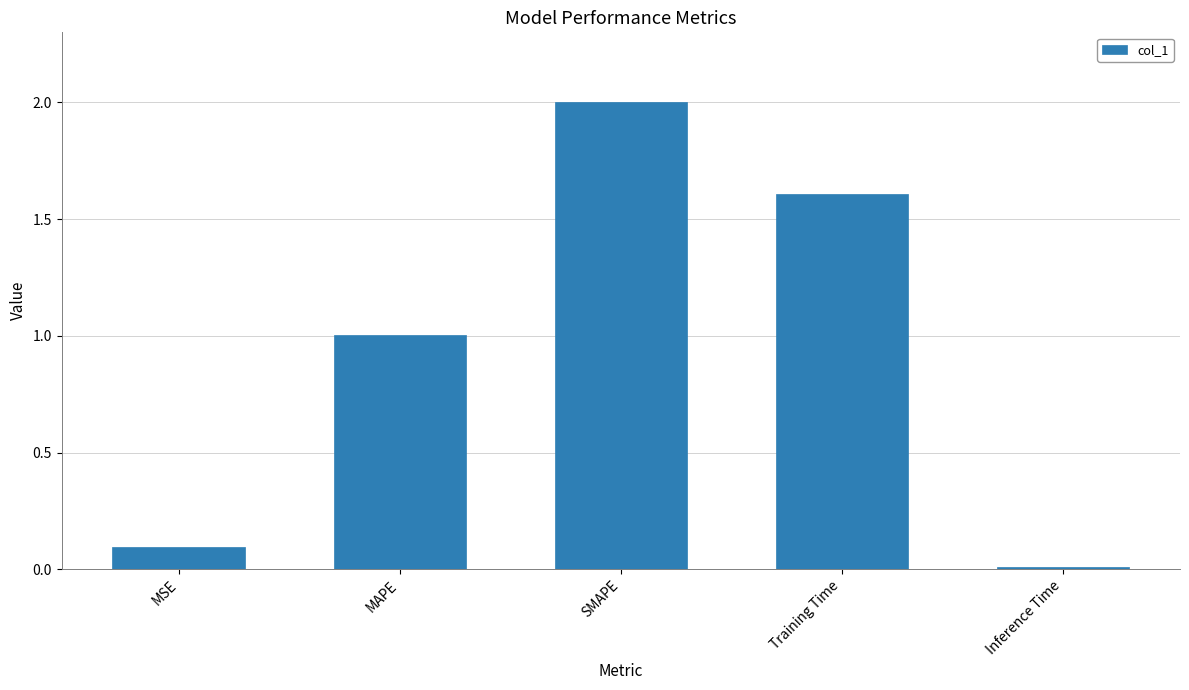

Which has a higher value, Training Time or MSE?

Training Time